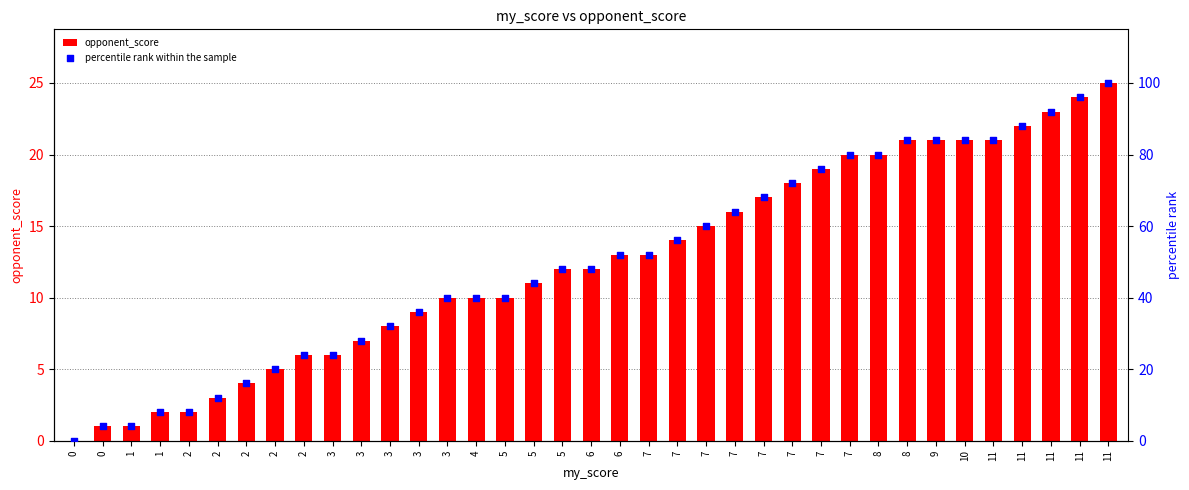

Which series contains the lowest Y value?

opponent_score